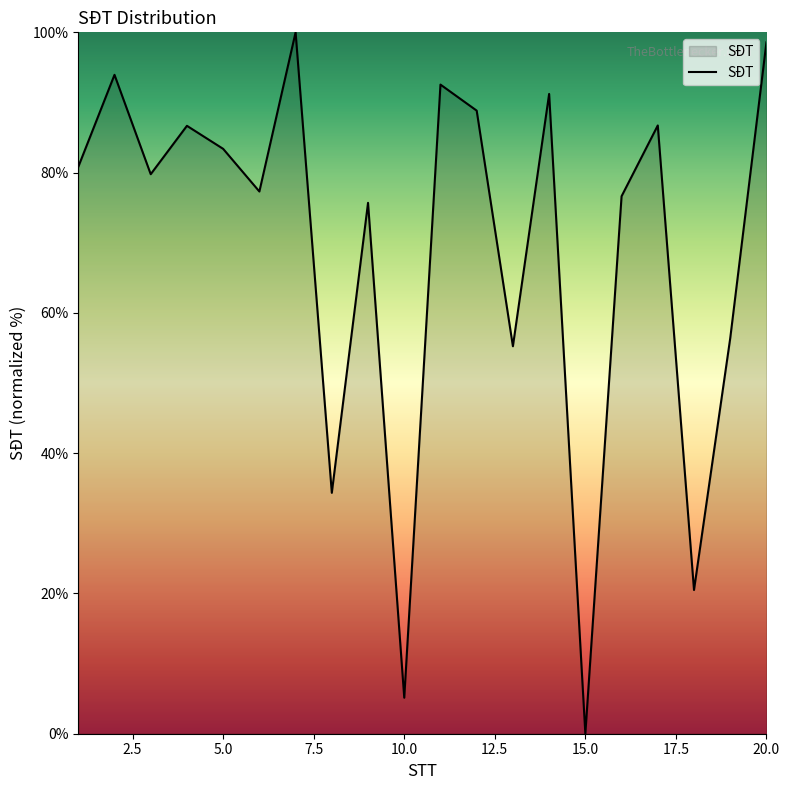

What is the greatest value displayed?

100.0